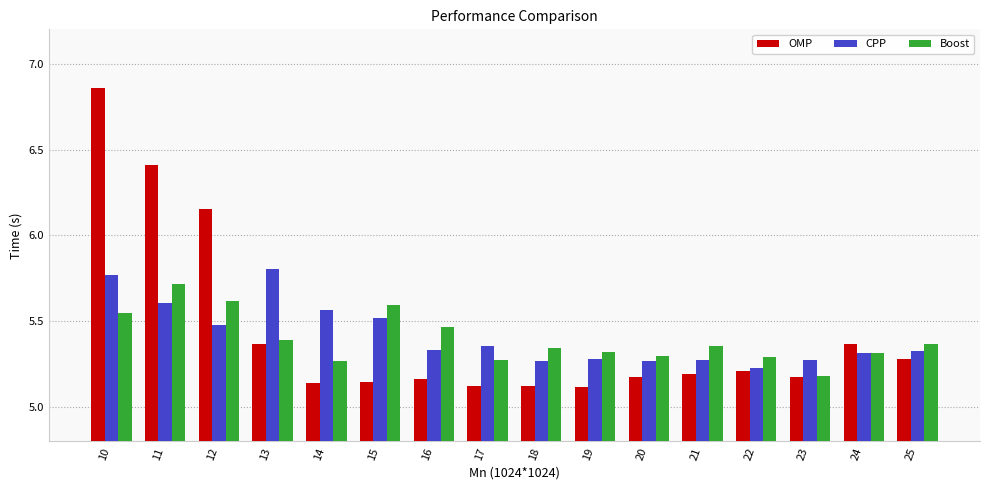

Count the number of data series in this chart.

3